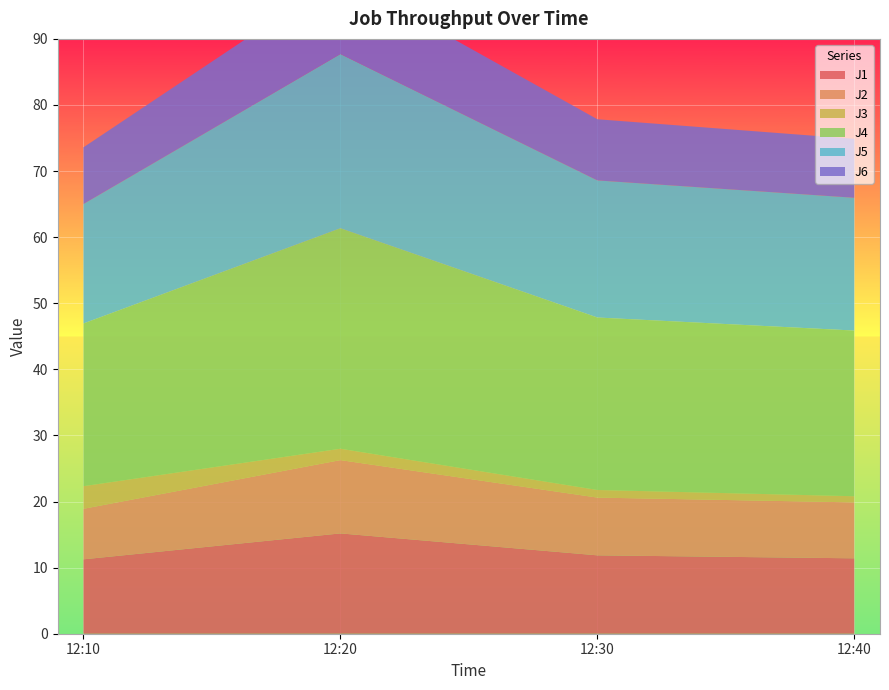

Reading right to left, transcribe all the data shown in this chart.

J1: 2023-03-16 12:40:00=11.4	2023-03-16 12:30:00=11.9	2023-03-16 12:20:00=15.2	2023-03-16 12:10:00=11.3
J2: 2023-03-16 12:40:00=8.5	2023-03-16 12:30:00=8.7	2023-03-16 12:20:00=11.1	2023-03-16 12:10:00=7.6
J3: 2023-03-16 12:40:00=0.9	2023-03-16 12:30:00=1.2	2023-03-16 12:20:00=1.7	2023-03-16 12:10:00=3.4
J4: 2023-03-16 12:40:00=25.1	2023-03-16 12:30:00=26.1	2023-03-16 12:20:00=33.4	2023-03-16 12:10:00=24.6
J5: 2023-03-16 12:40:00=20.1	2023-03-16 12:30:00=20.7	2023-03-16 12:20:00=26.4	2023-03-16 12:10:00=18.1
J6: 2023-03-16 12:40:00=8.9	2023-03-16 12:30:00=9.3	2023-03-16 12:20:00=11.8	2023-03-16 12:10:00=8.6